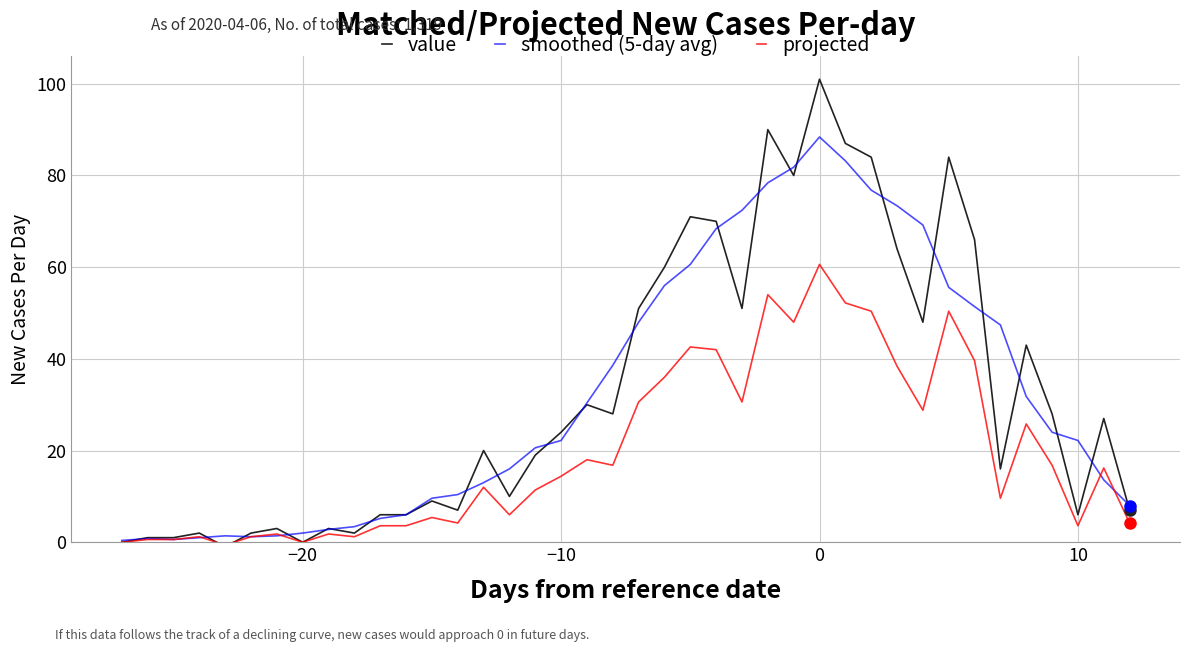

Which series has the largest range (max minus min)?

value